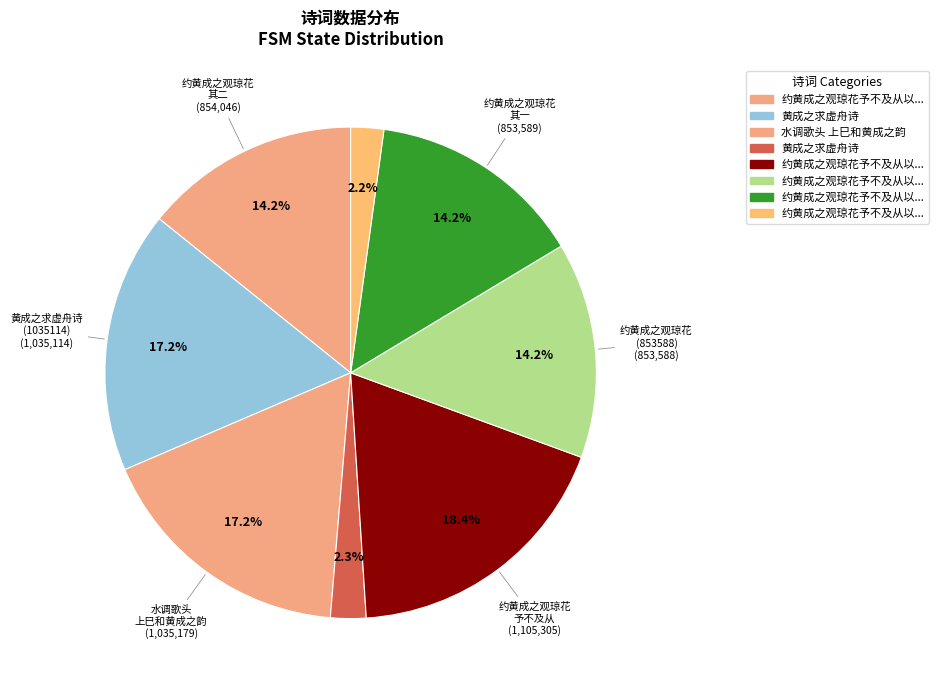

Rank the categories by value from highest to lowest.

约黄成之观琼花予不及从以诗代简, 水调歌头 上巳和黄成之韵, 黄成之求虚舟诗, 约黄成之观琼花予不及从以诗代简 其二, 约黄成之观琼花予不及从以诗代简 其一, 约黄成之观琼花予不及从以诗代简, 黄成之求虚舟诗, 约黄成之观琼花予不及从以诗代简